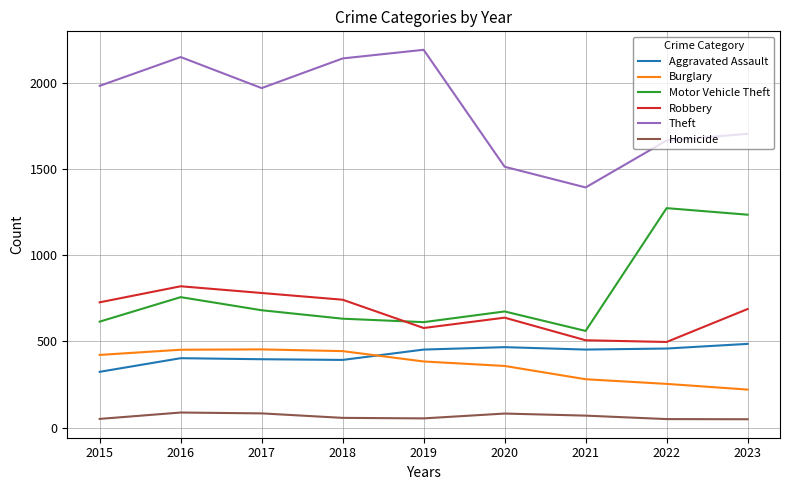

What value does the Homicide series have at 2021, to the nearest 5?

70